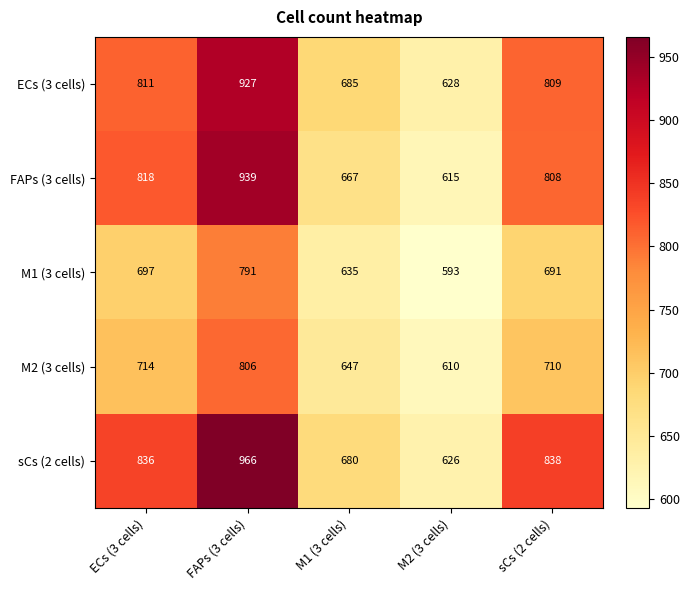

Which series has the widest spread of values?

sCs (2 cells)